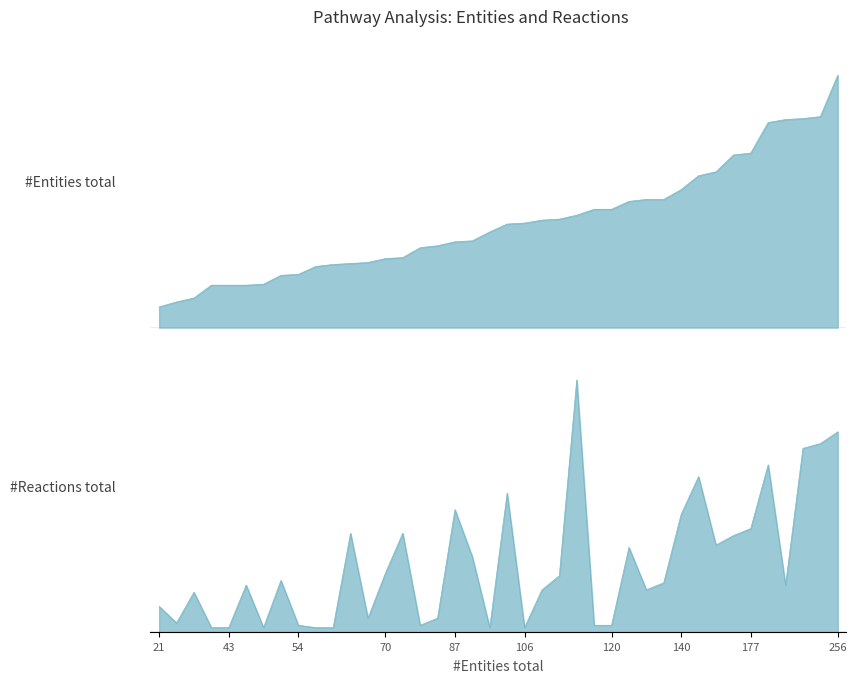

Between 26 and 256, which series saw the biggest shift?

#Entities total